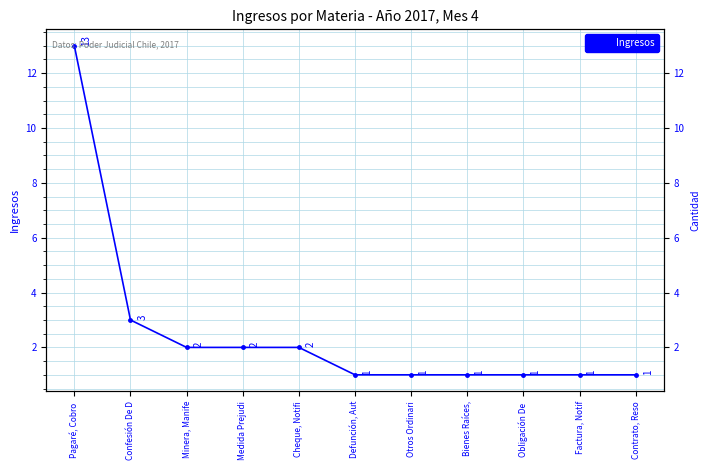

Reading right to left, extract all data points from this chart.

Contrato, Reso=1	Factura, Notif=1	Obligación De =1	Bienes Raíces,=1	Otros Ordinari=1	Defunción, Aut=1	Cheque, Notifi=2	Medida Prejudi=2	Minera, Manife=2	Confesión De D=3	Pagaré, Cobro =13